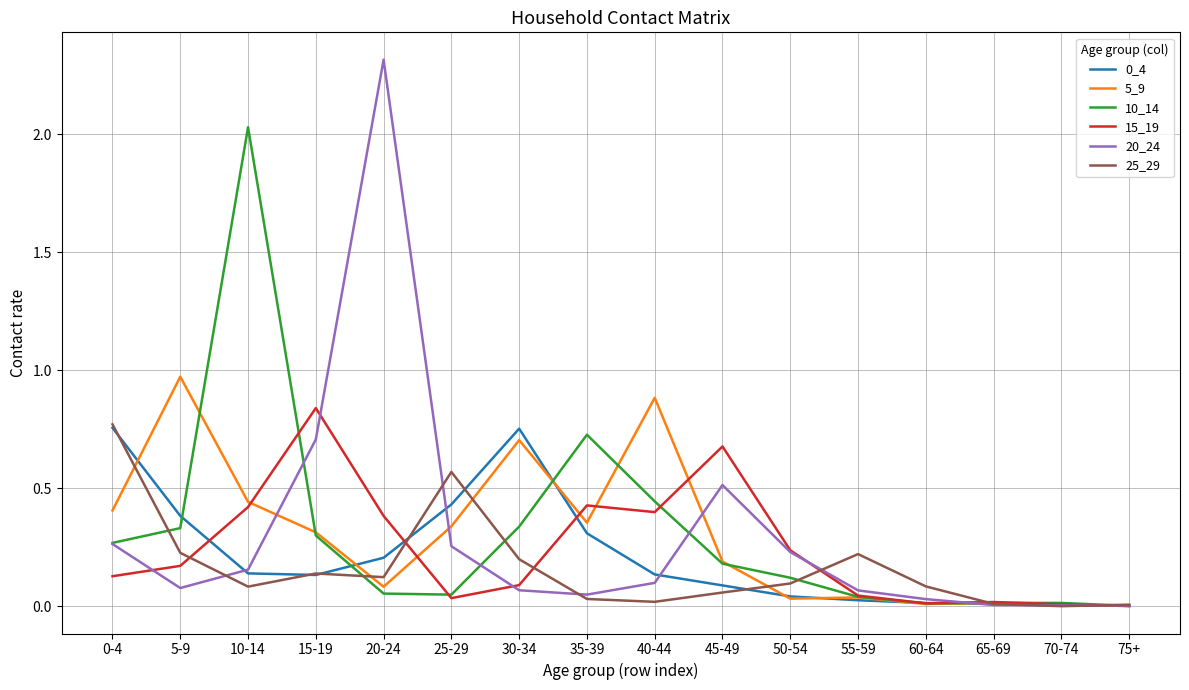

Is it true that 0_4 equals 0.1 at 40-44?

True